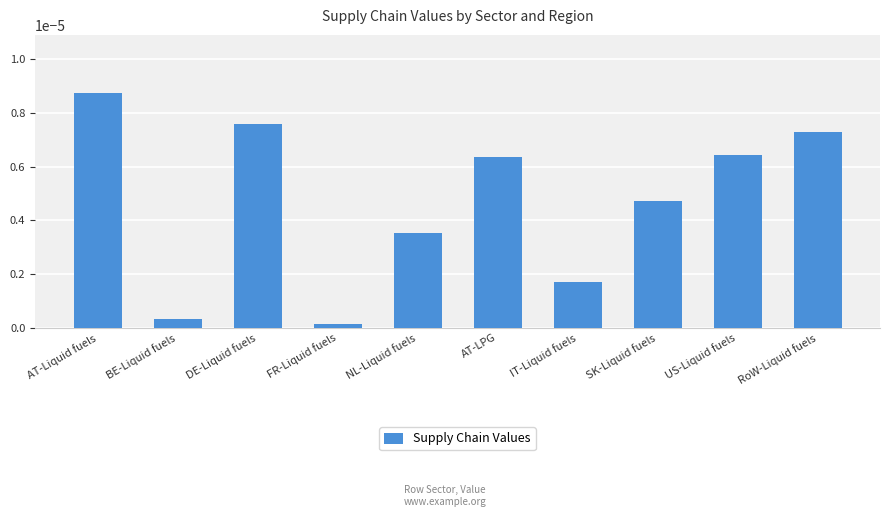

Which has a higher value, RoW-Liquid fuels or FR-Liquid fuels?

RoW-Liquid fuels